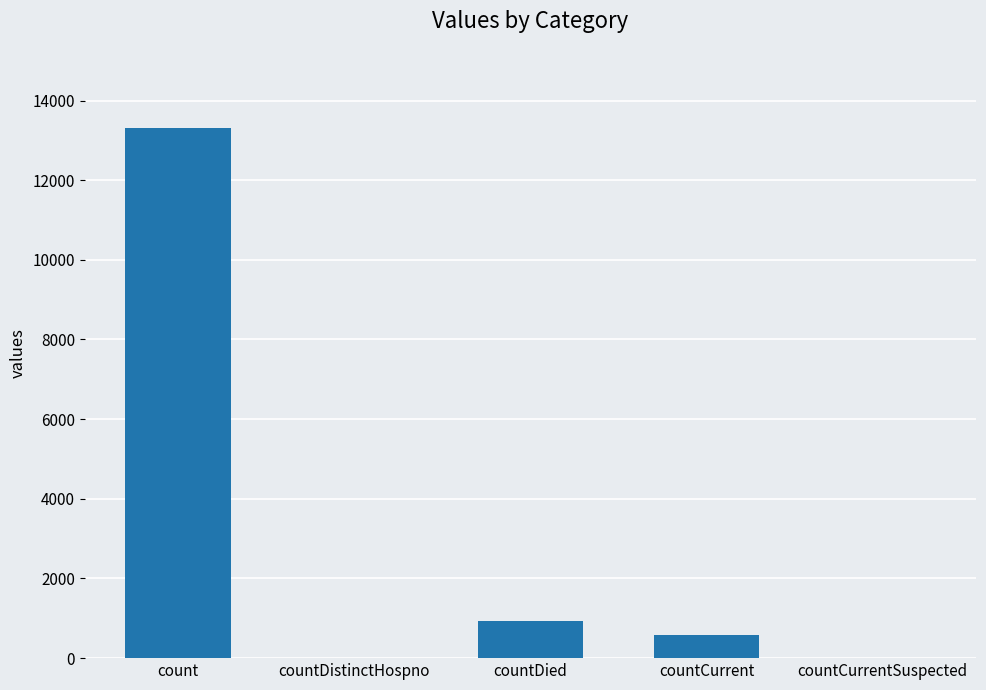

What is the sum of all values?

14817